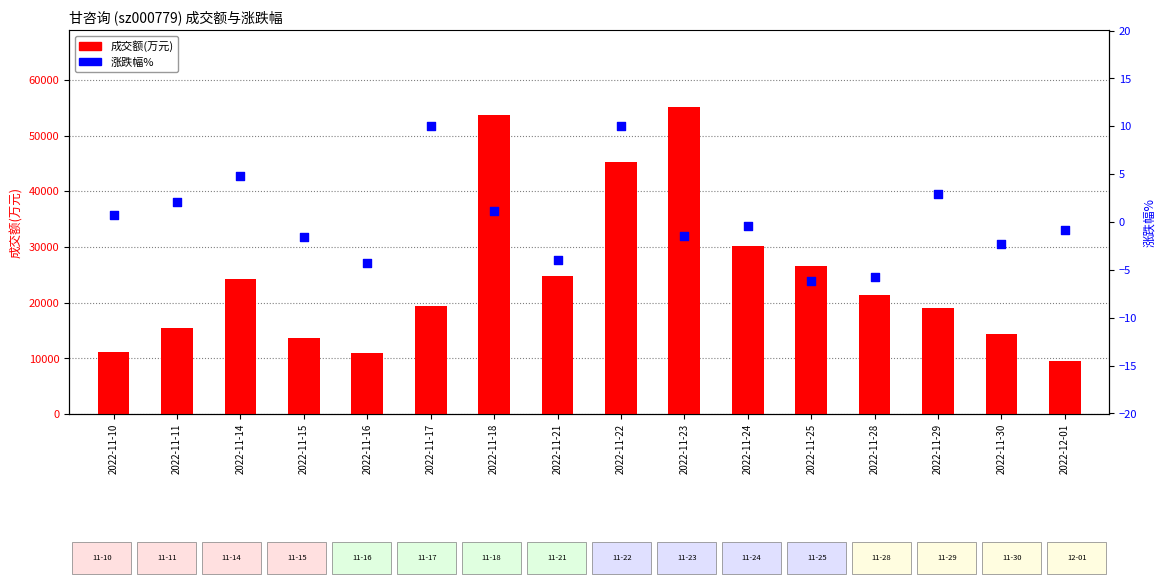

What is the total value across all series at 2022-11-16?

10874.7